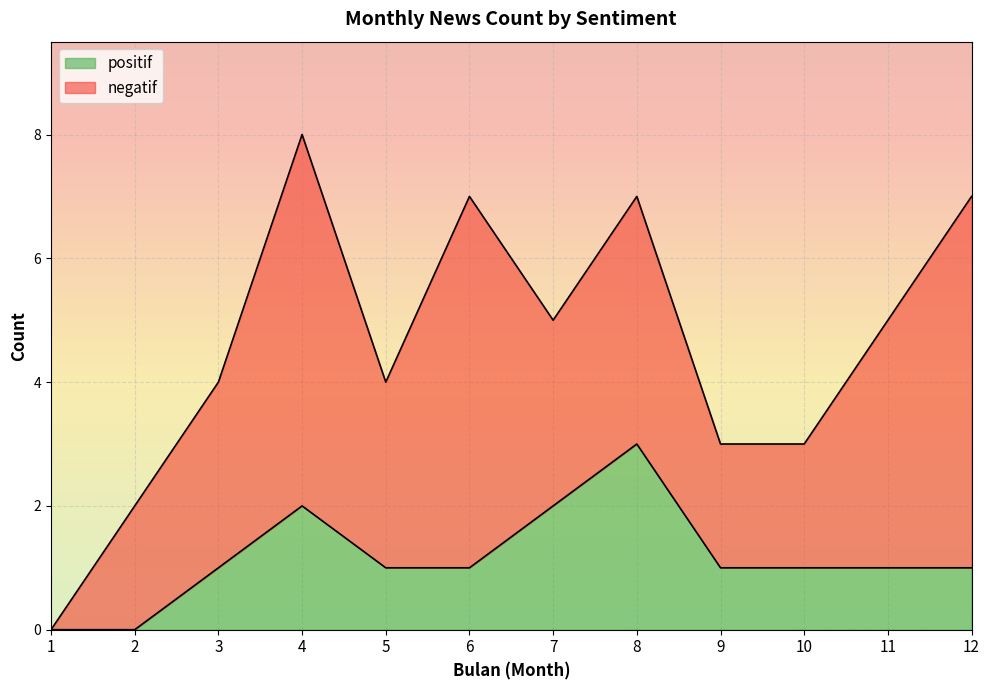

What value does the data have at 3?

1